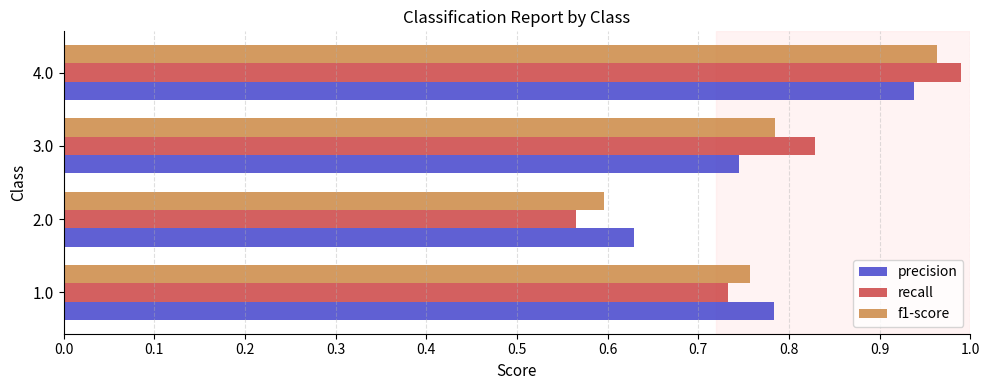

List the series in order of their peak value, lowest first.

precision, f1-score, recall